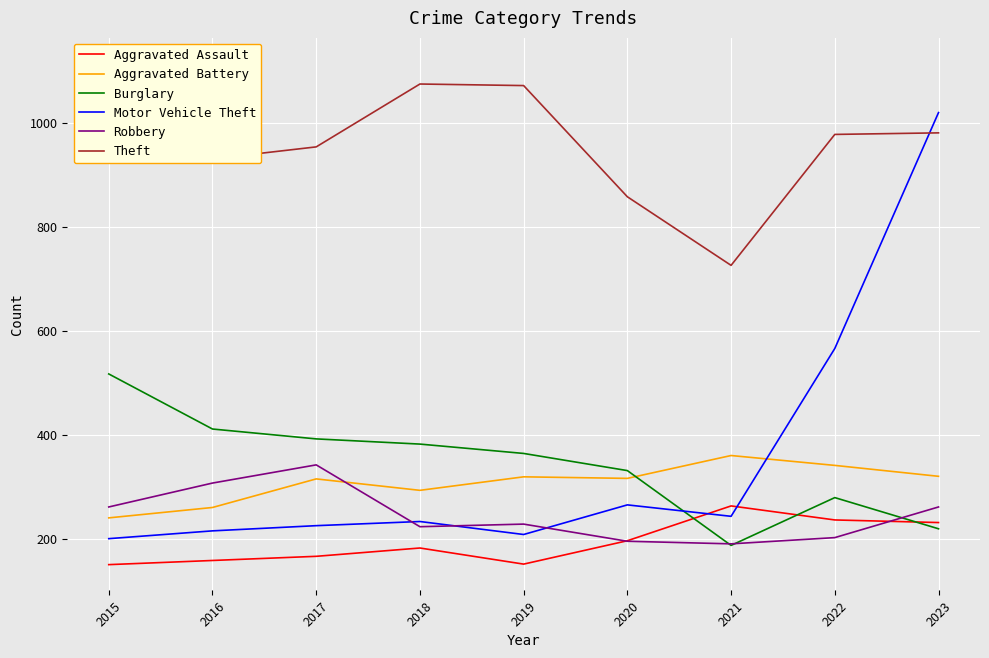

What is the sum of all Motor Vehicle Theft values?

3175